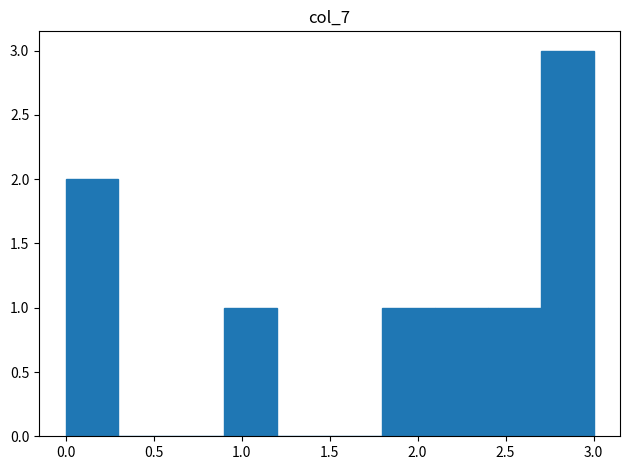

What is the height of the bar covering 2.1 to 2.4 on the x-axis? The values are not printed on the chart, so give them approximately, as read against the axis.

1